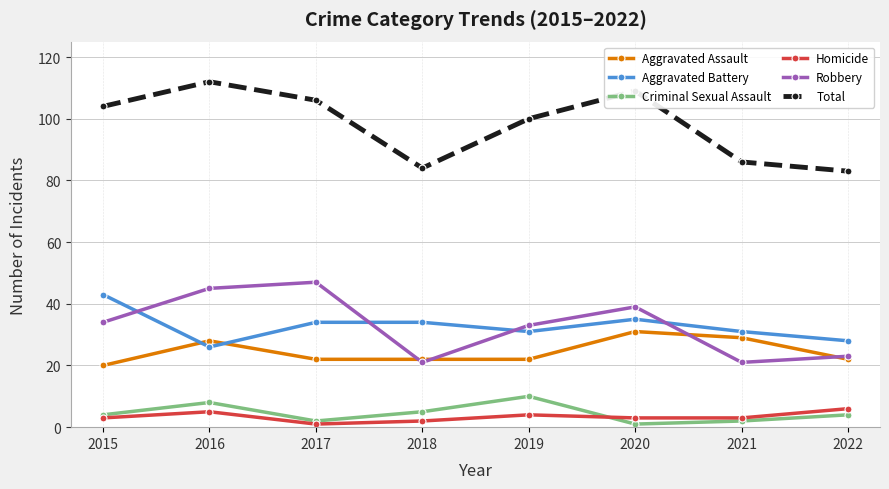

What is the value of the Aggravated Battery point at the 6th from the left?

35